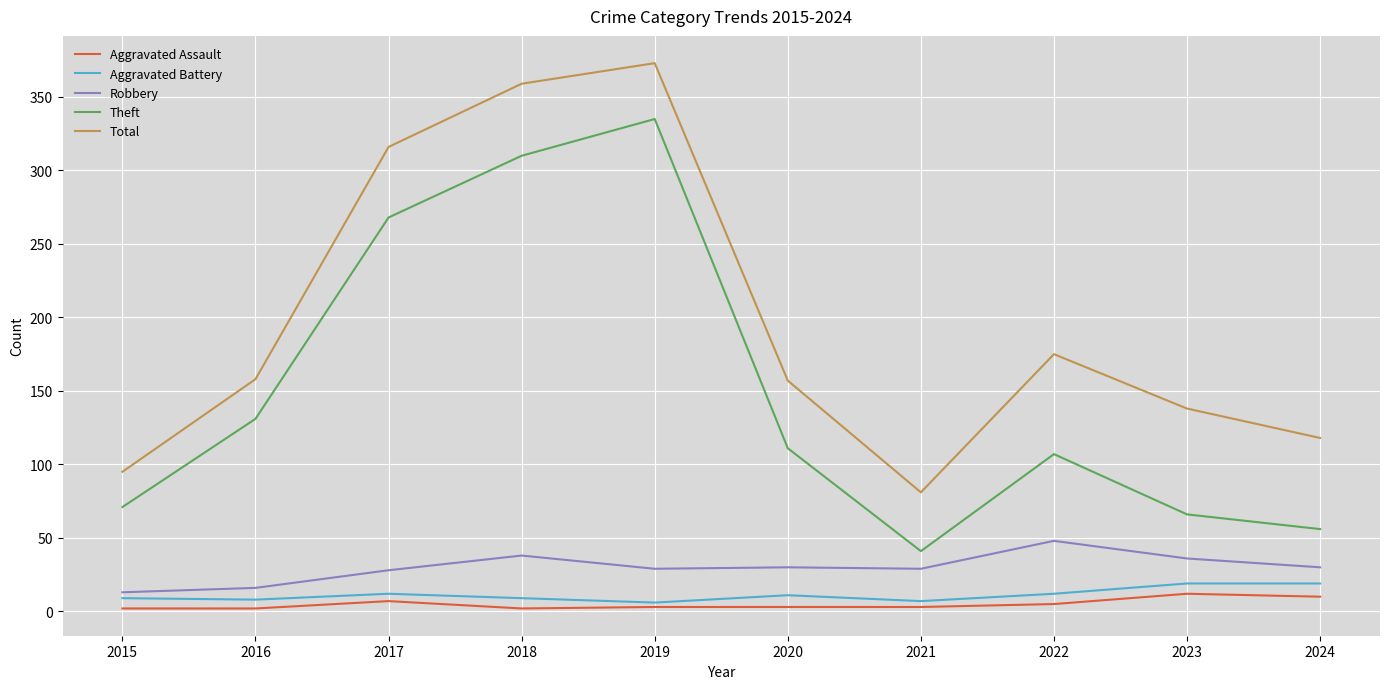

At which label is Total closest to 227?

2022